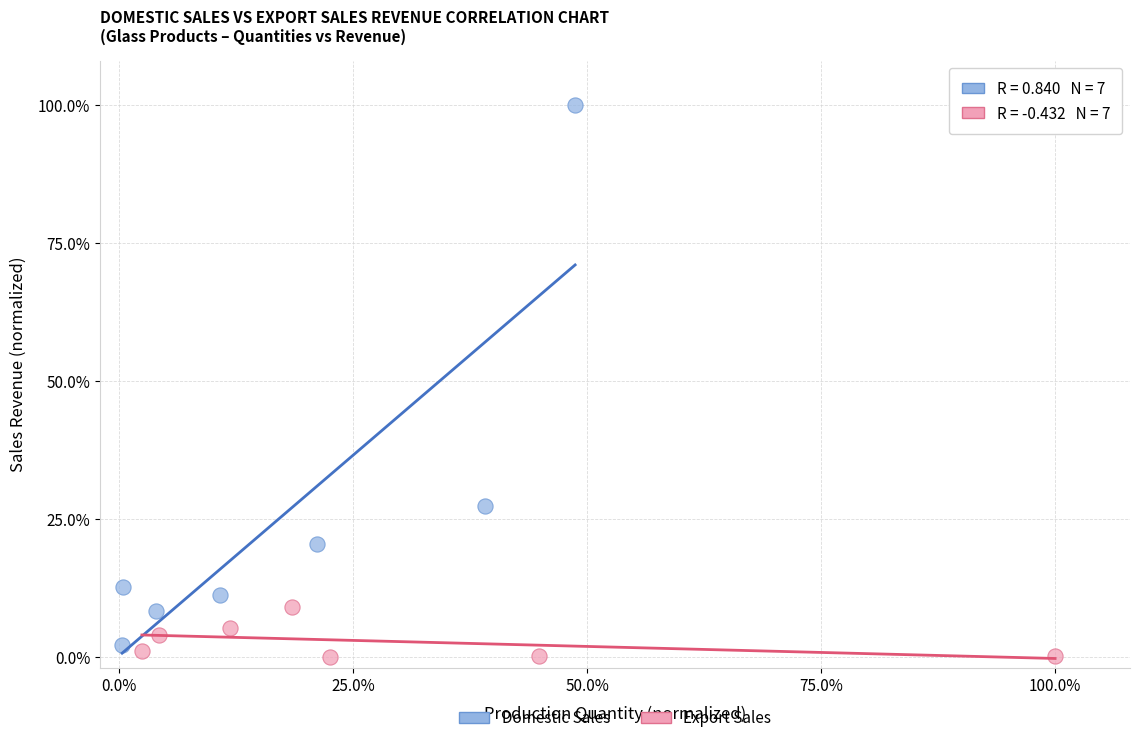

Which series has the widest spread of Y values?

Domestic Sales